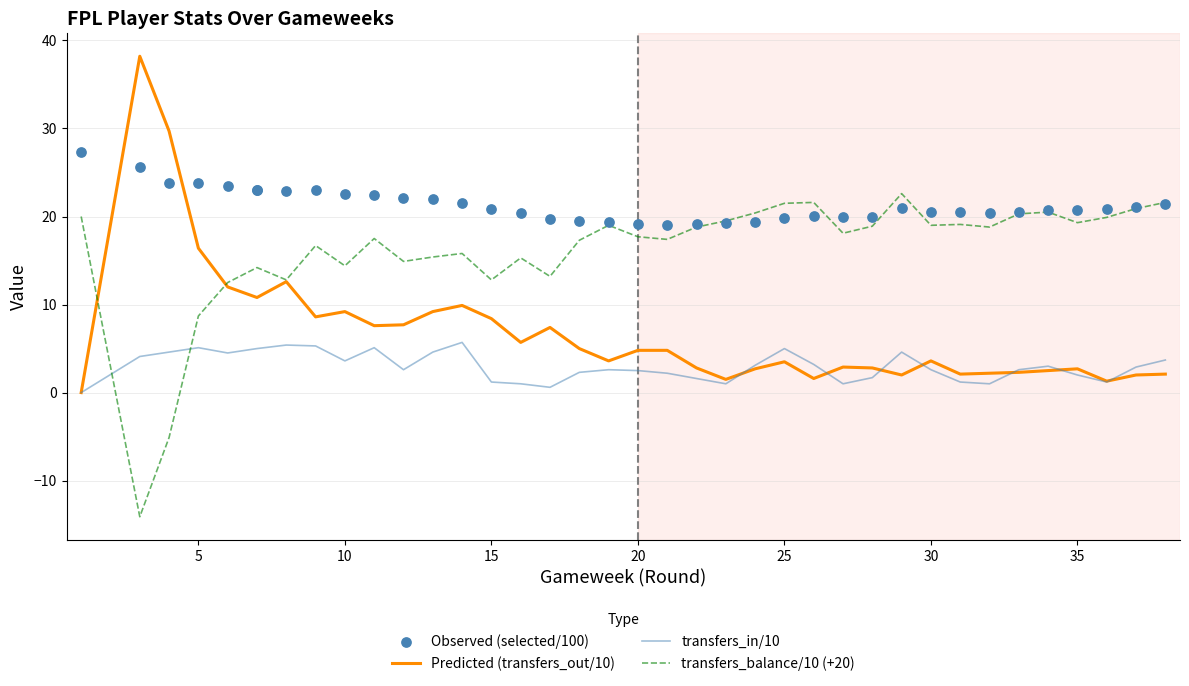

What are all the series names shown in the legend?

Predicted (transfers_out/10), transfers_in/10, transfers_balance/10 (+20), Observed (selected/100)